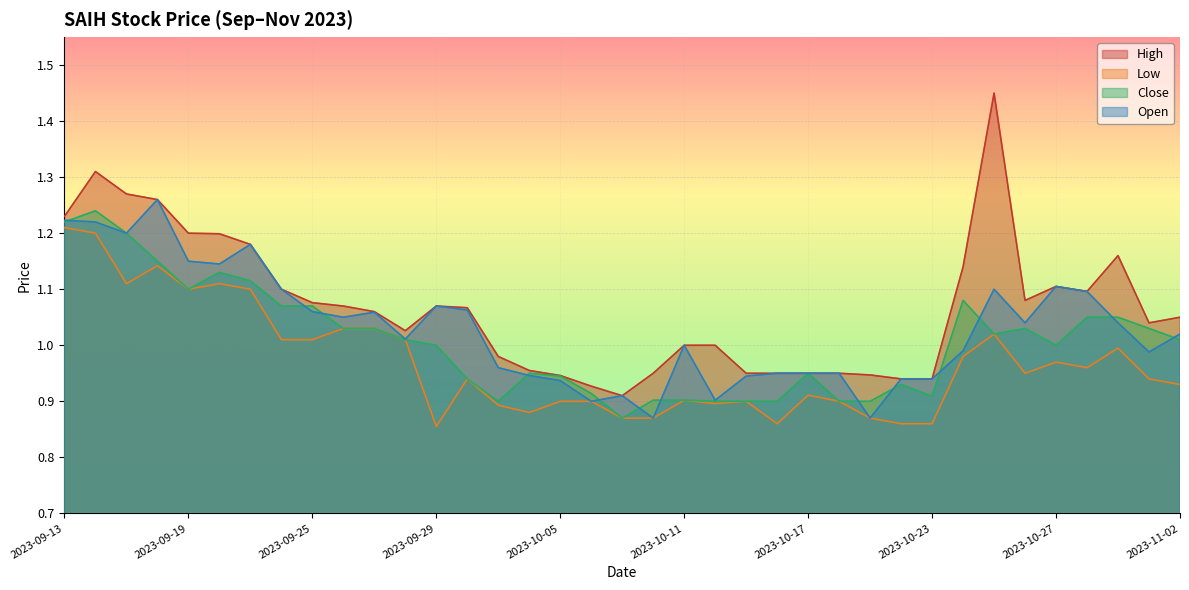

What is the sum of all Open values?

38.1